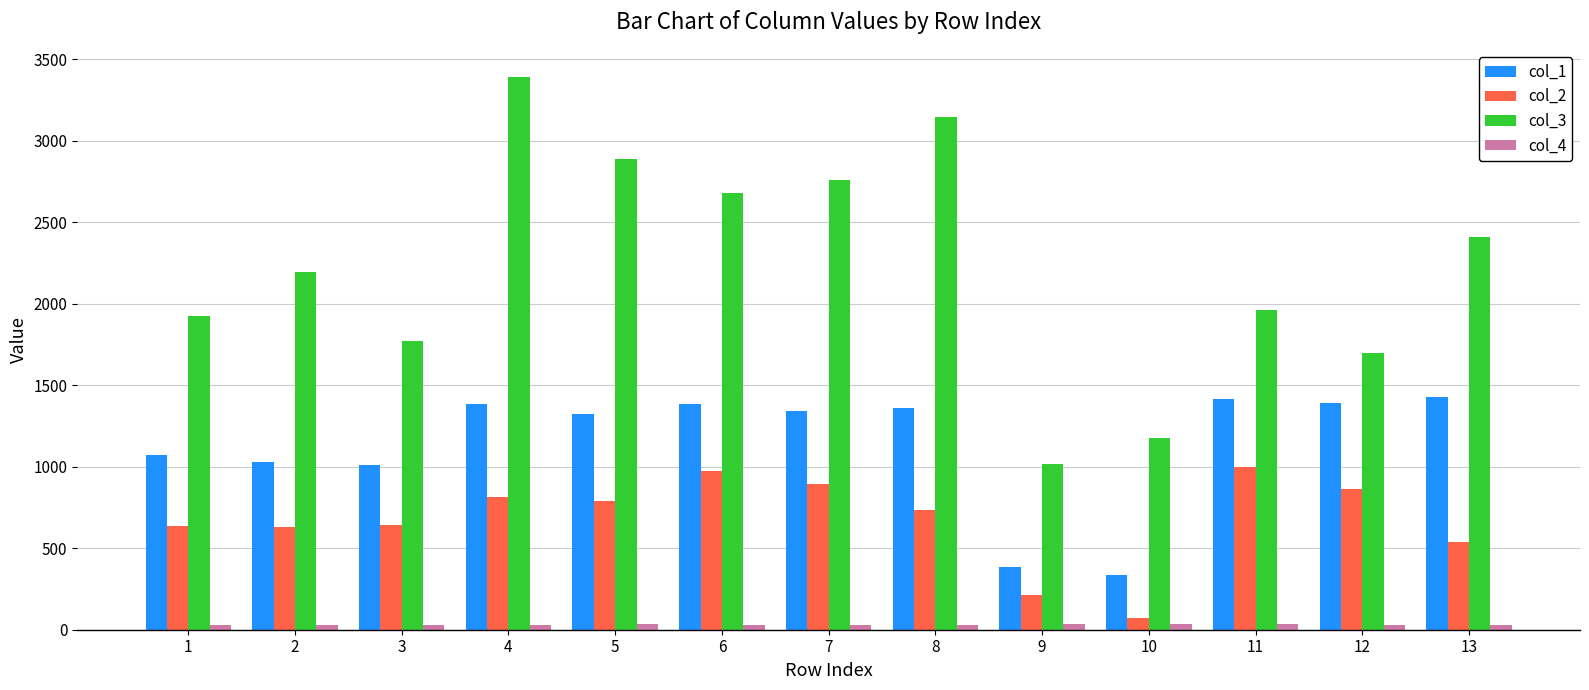

At how many categories does at least one series exceed 38?

13